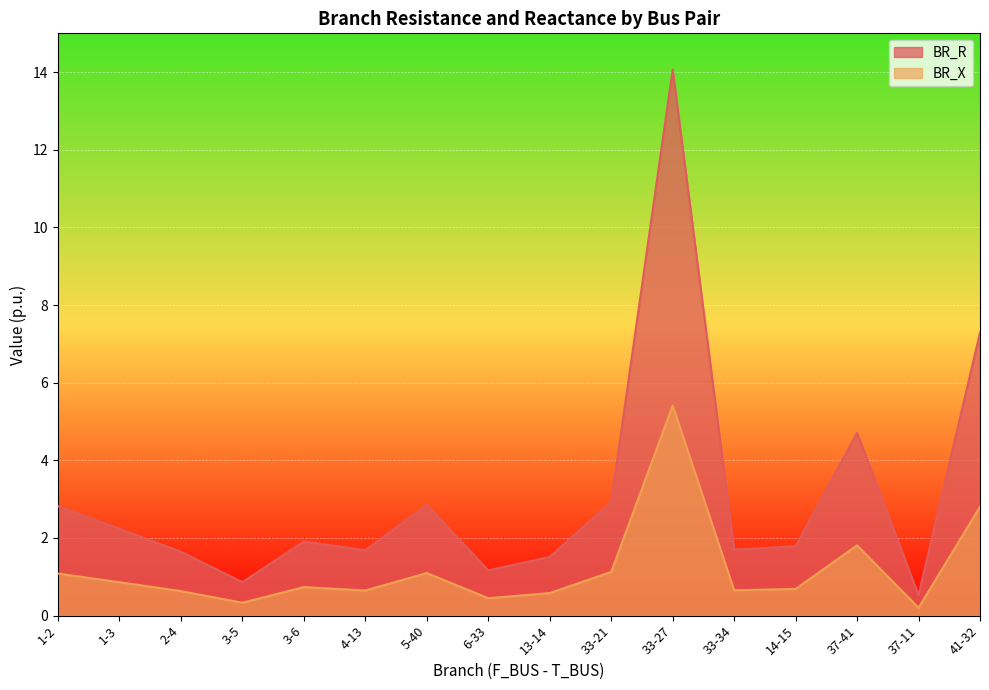

What is the value of the BR_X point at the 5th from the left?

0.7